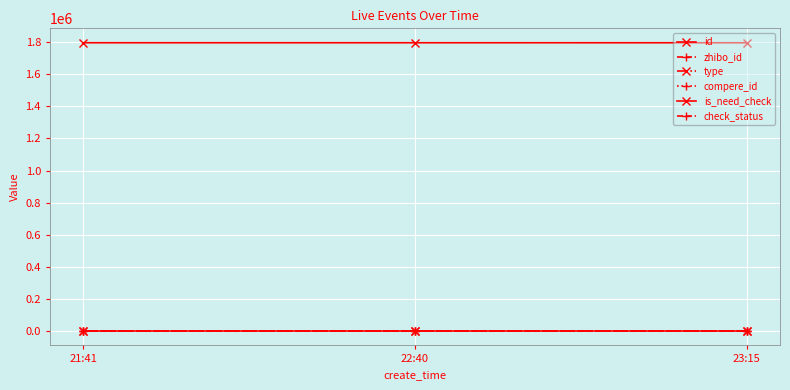

Does the chart have visible grid lines?

Yes